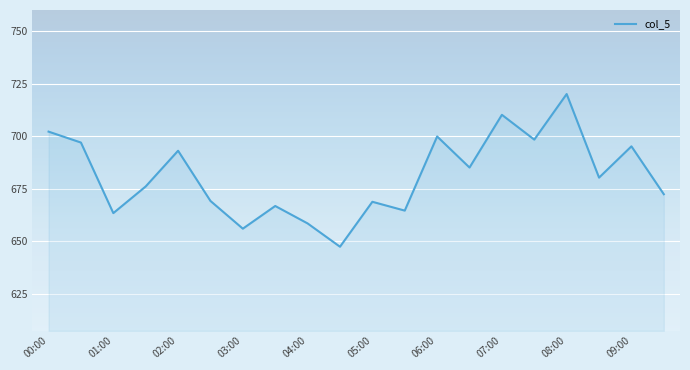

What is the greatest value displayed?

720.1